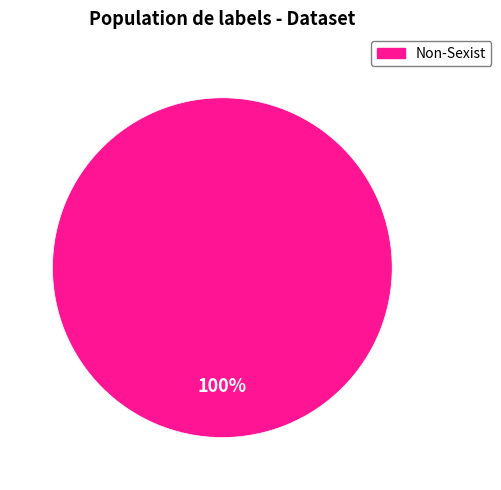

Is there any slice that represents more than half of the pie?

Yes